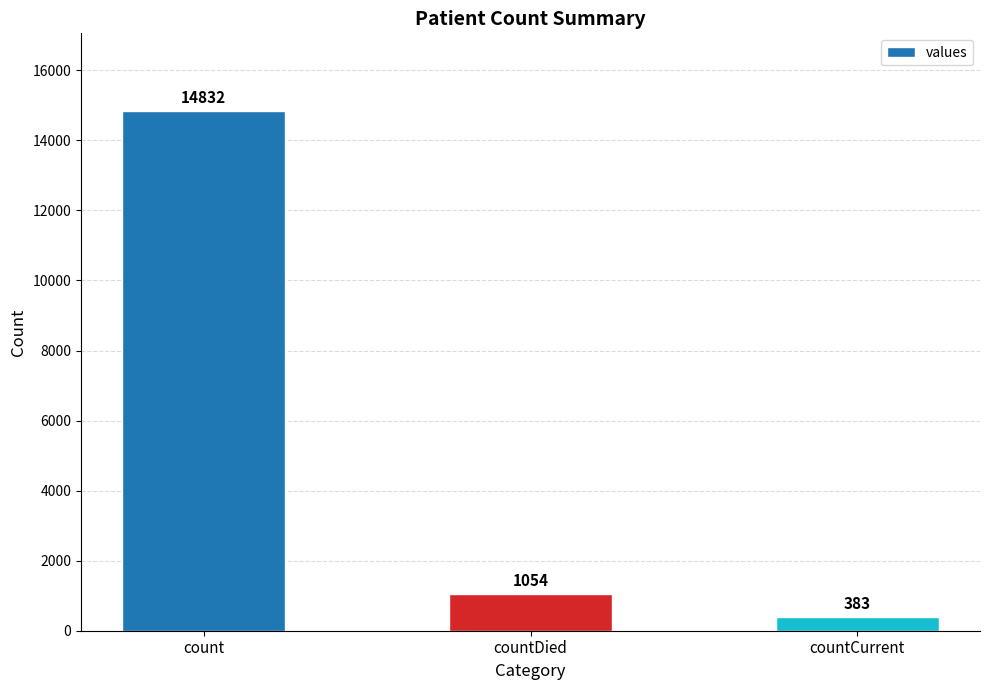

Which has a higher value, countCurrent or count?

count